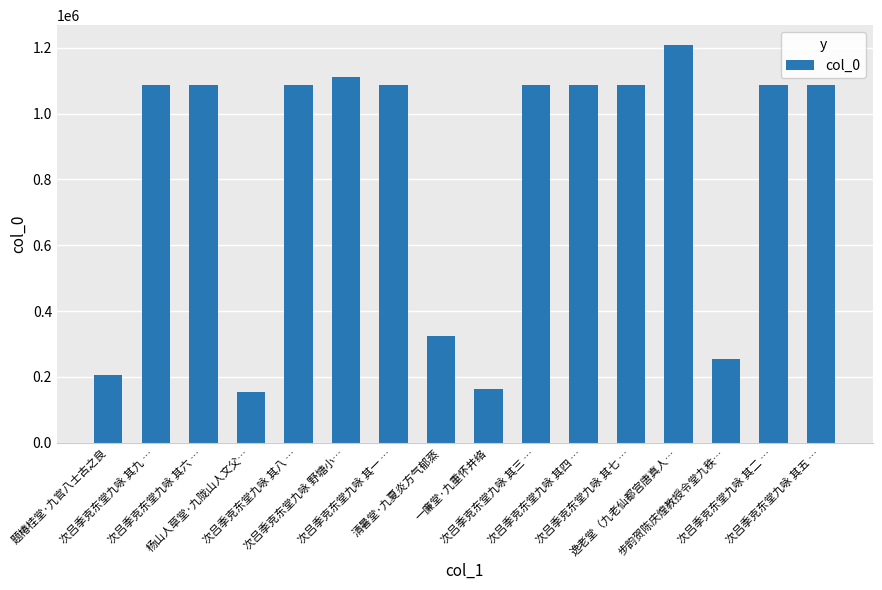

How many series are shown in this chart?

1